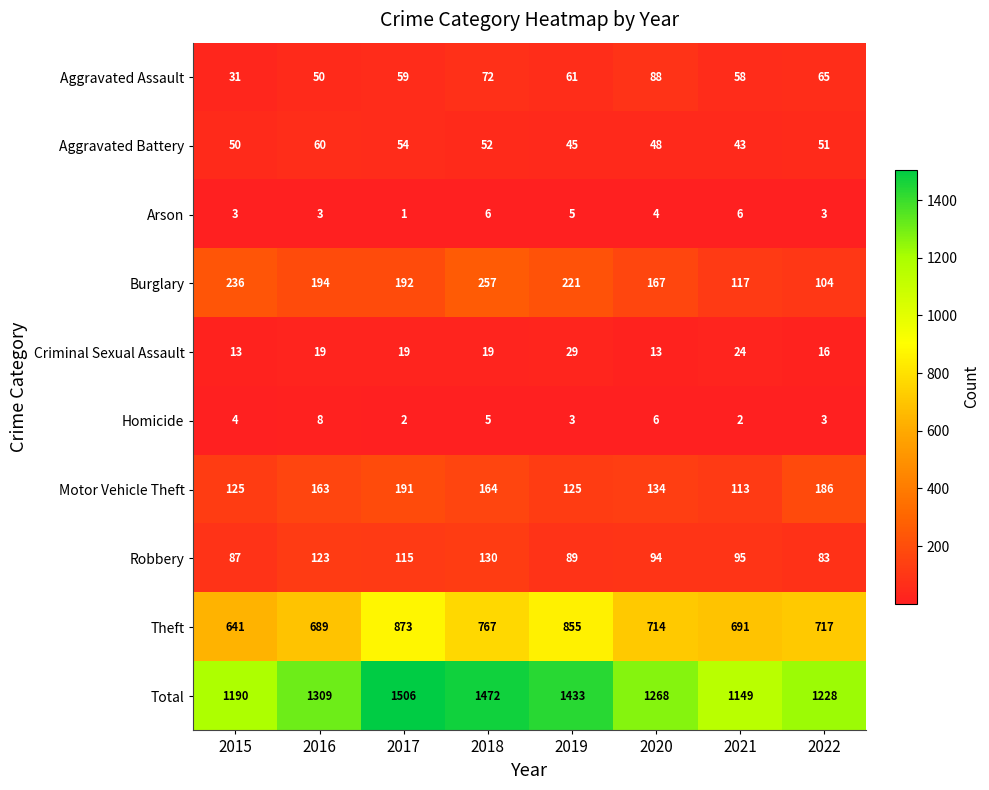

The Aggravated Assault series shows 58 at 2021. True or false?

True